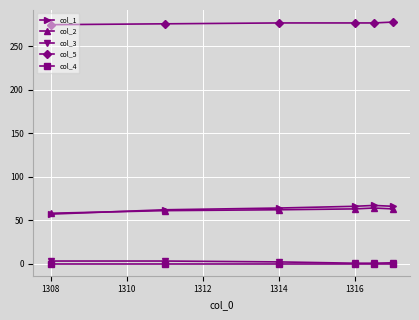

Which series has the largest total across all categories?

col_5